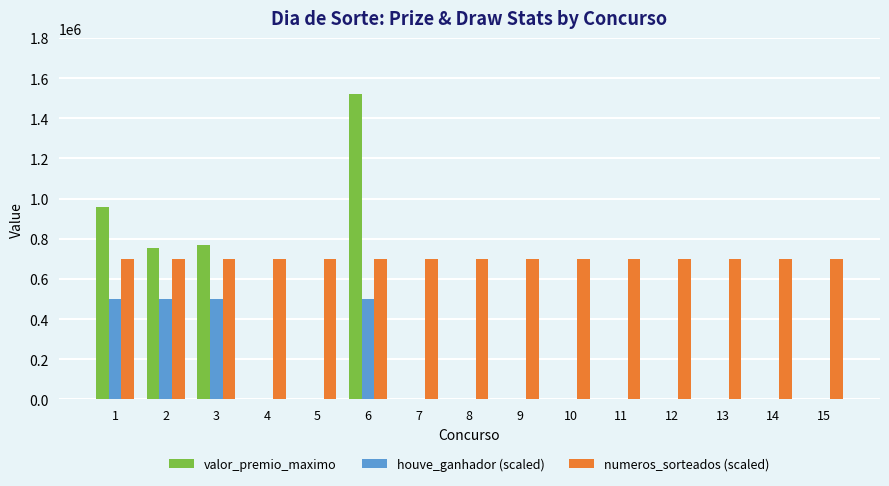

What is the sum of the numeros_sorteados (scaled) values at 2 and 1?

1400000.0